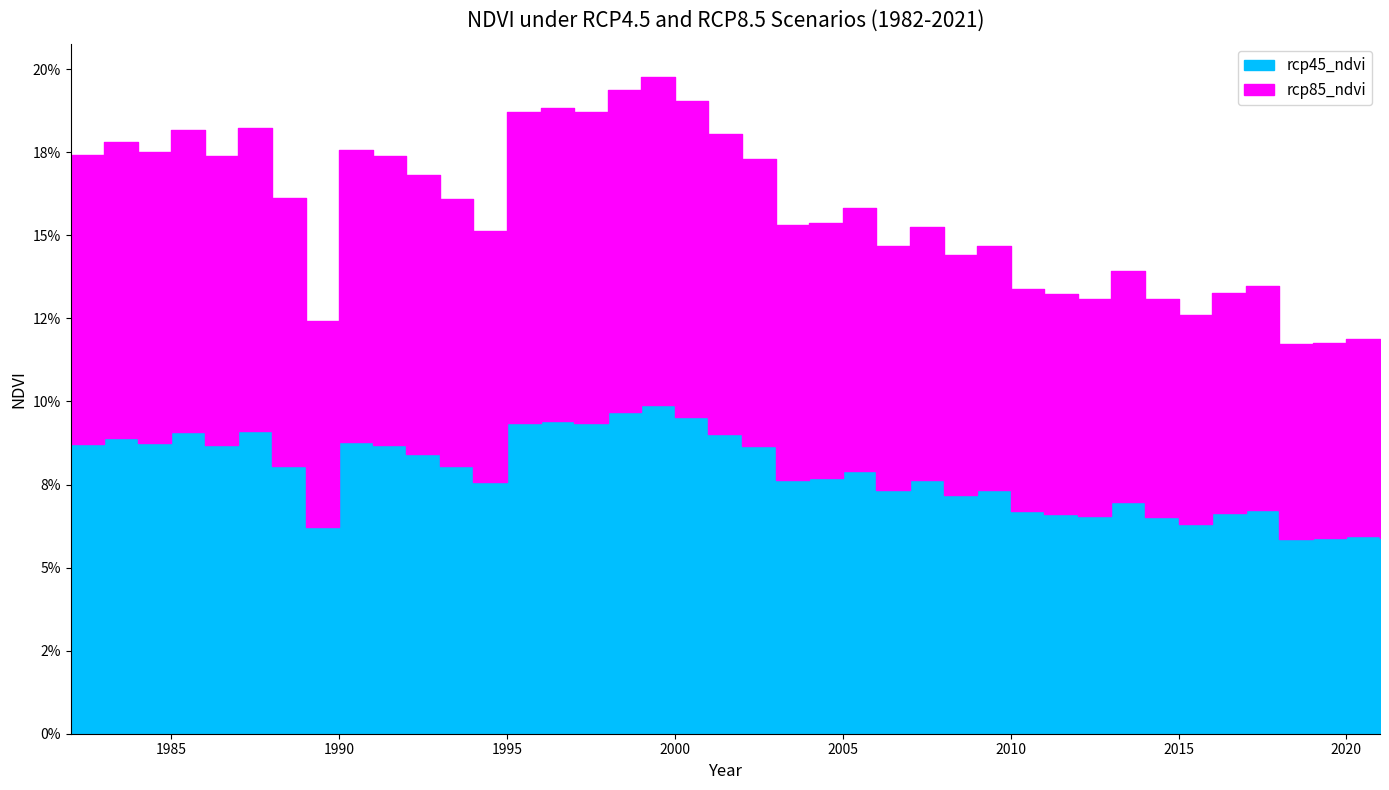

Reading left to right, transcribe all the data shown in this chart.

rcp45_ndvi: 0.1	0.1	0.1	0.1	0.1	0.1	0.1	0.1	0.1	0.1	0.1	0.1	0.1	0.1	0.1	0.1	0.1	0.1	0.1	0.1	0.1	0.1	0.1	0.1	0.1	0.1	0.1	0.1	0.1	0.1	0.1	0.1	0.1	0.1	0.1	0.1	0.1	0.1	0.1	0.1
rcp85_ndvi: 0.1	0.1	0.1	0.1	0.1	0.1	0.1	0.1	0.1	0.1	0.1	0.1	0.1	0.1	0.1	0.1	0.1	0.1	0.1	0.1	0.1	0.1	0.1	0.1	0.1	0.1	0.1	0.1	0.1	0.1	0.1	0.1	0.1	0.1	0.1	0.1	0.1	0.1	0.1	0.1